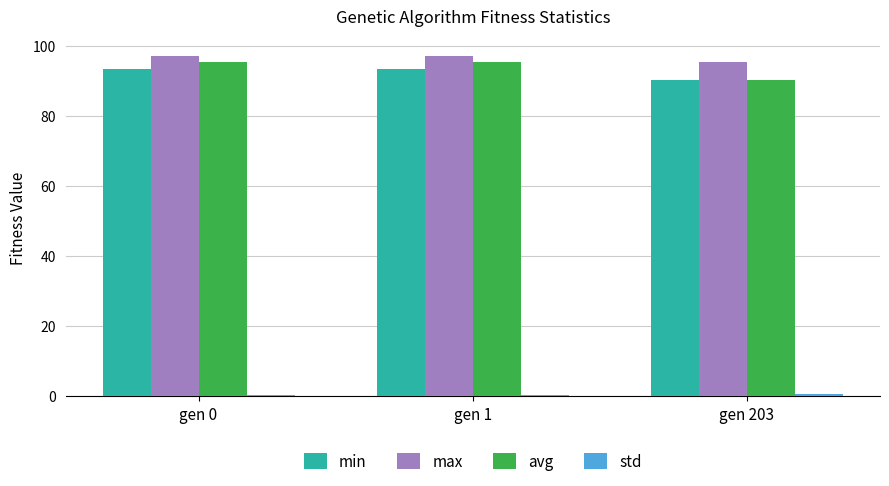

What is the value of the avg bar at the 3rd from the left?

90.4